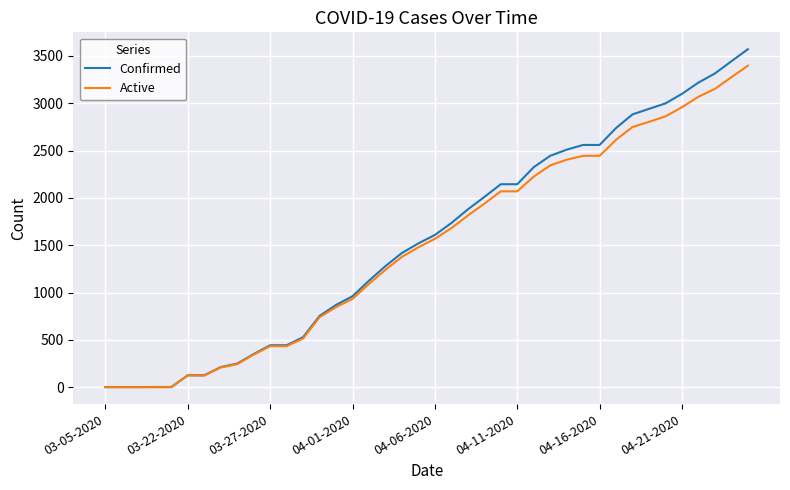

Which series has the widest spread of values?

Confirmed